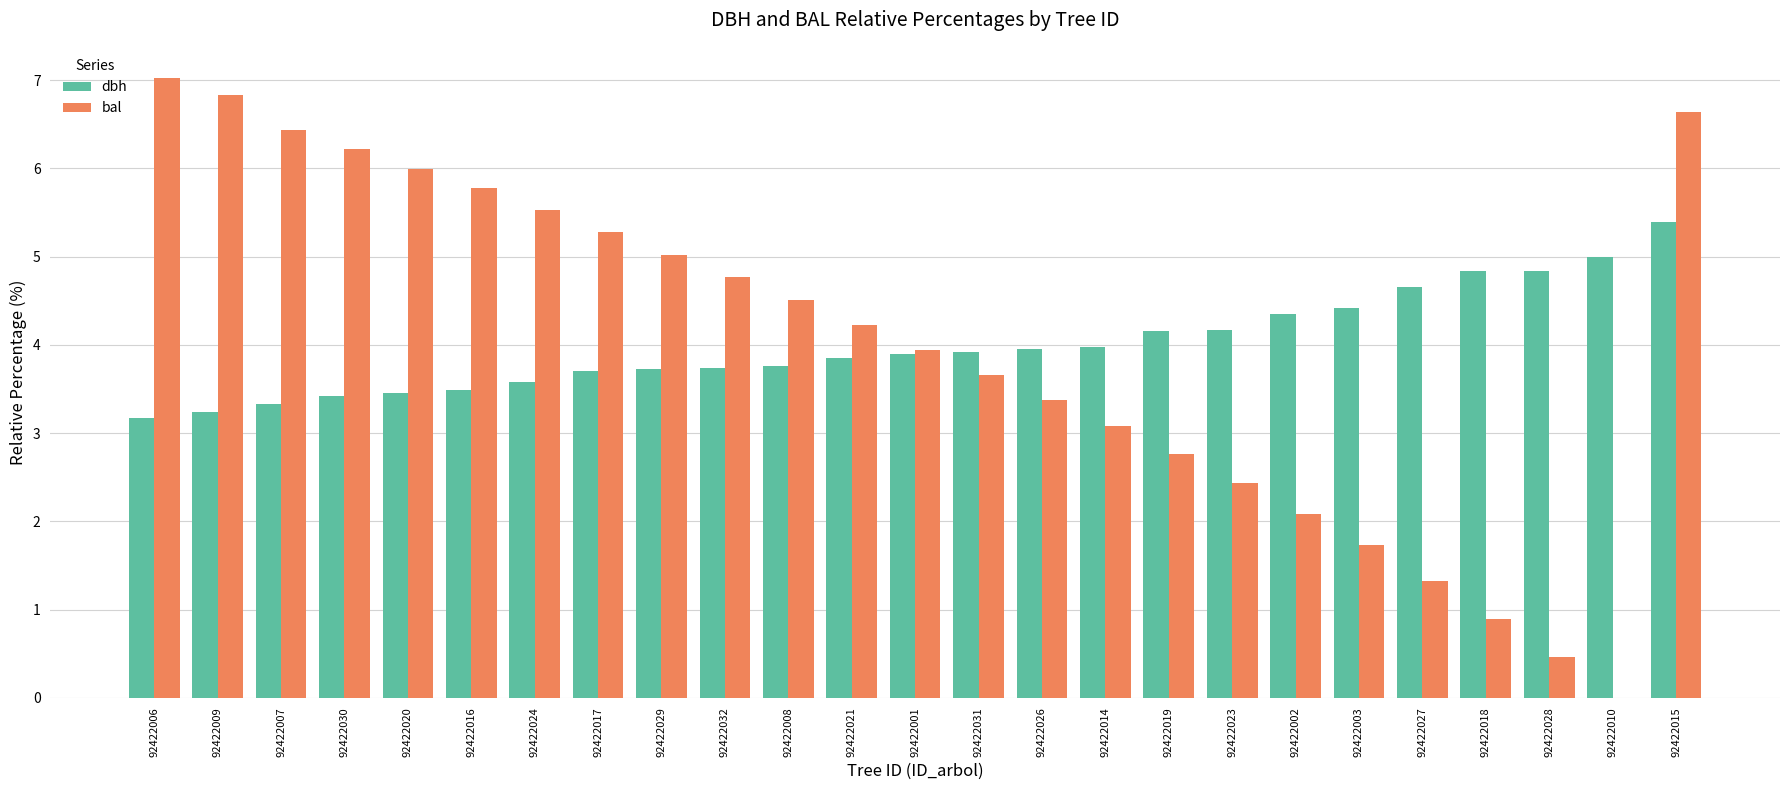

At which category is the sum across all series the highest?

92422015